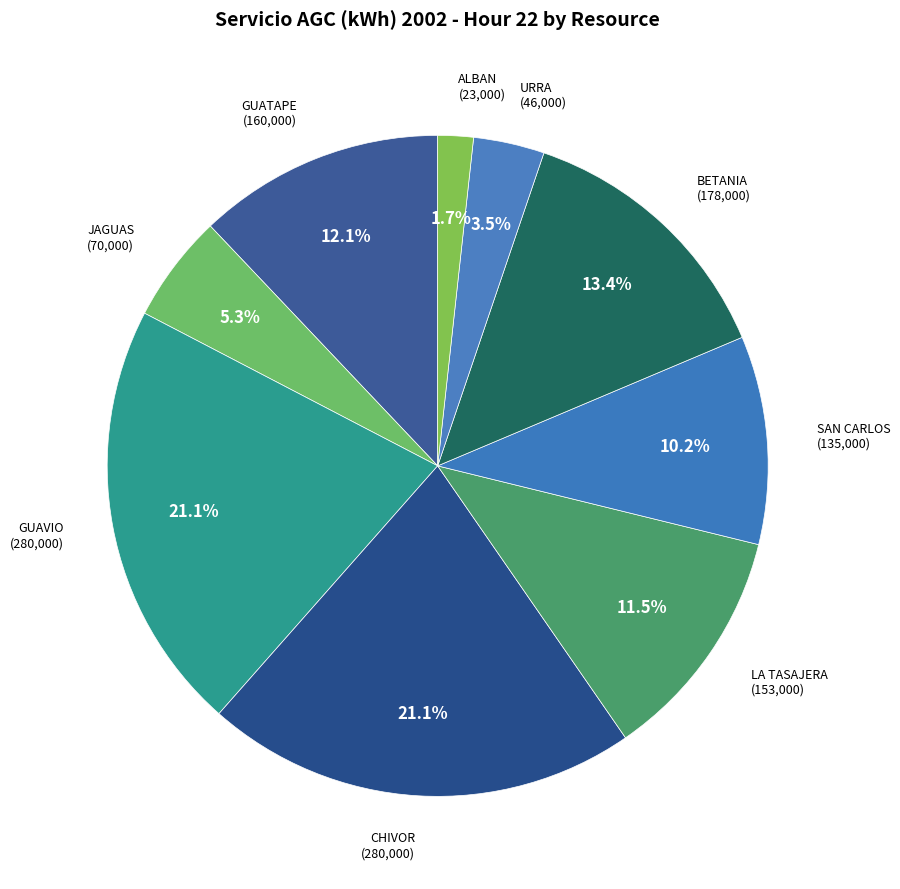

What percentage is the GUATAPE slice, to the nearest percent?

12%